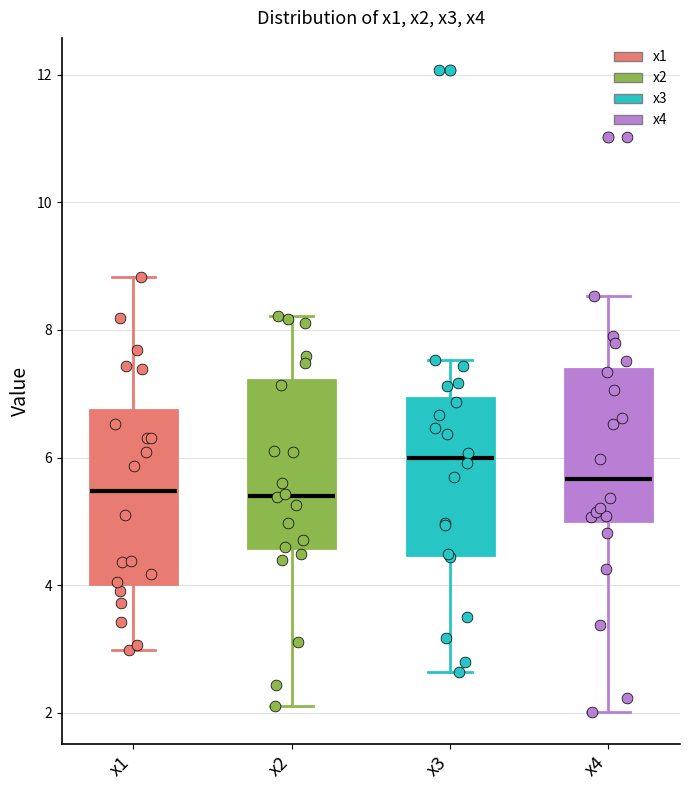

Where does the upper whisker of the box for x4 end on the y-axis? The values are not printed on the chart, so give them approximately, as read against the axis.

8.6